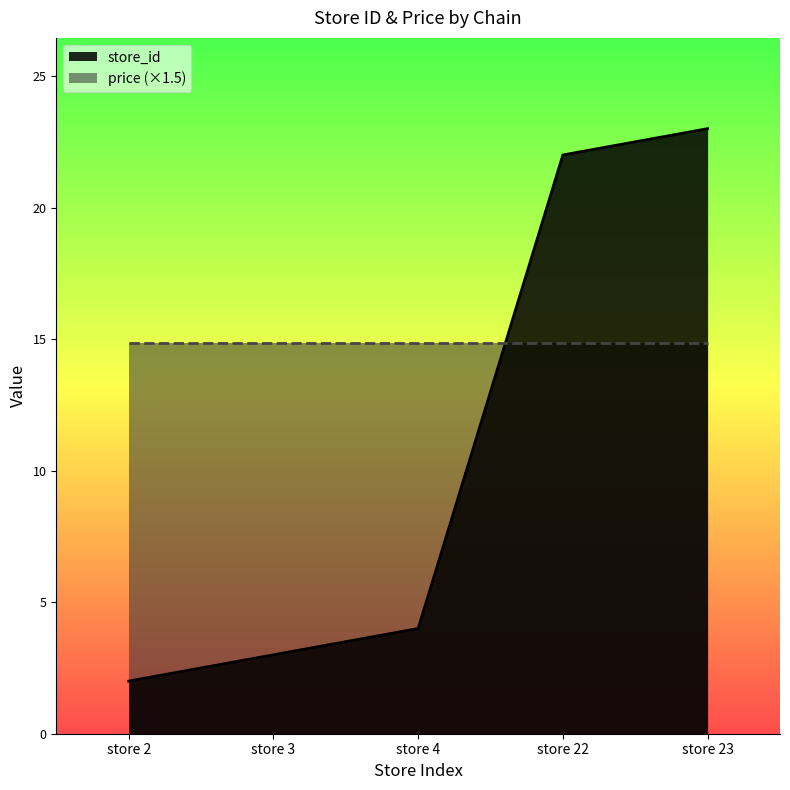

True or false: there are more than 2 points higher than both neighbors.

False